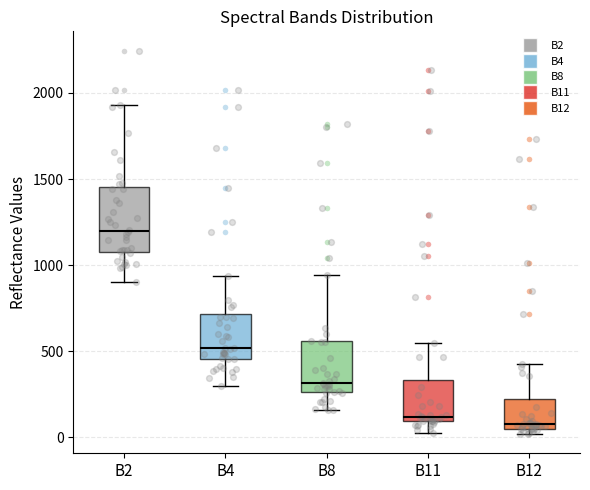

Reading left to right, read every box against the y-axis: the position of its median line, the range the box covers, and the ends of its whiskers. The values are not printed on the chart, so give them approximately, as read against the axis.

B2: median 1200, box 1100 to 1450, whiskers 900 to 1950
B4: median 500, box 450 to 700, whiskers 300 to 950
B8: median 300, box 250 to 550, whiskers 150 to 950
B11: median 100 (just above the box's lower edge), box 100 to 350, whiskers 50 to 550
B12: median 100, box 50 to 200, whiskers 0 to 450